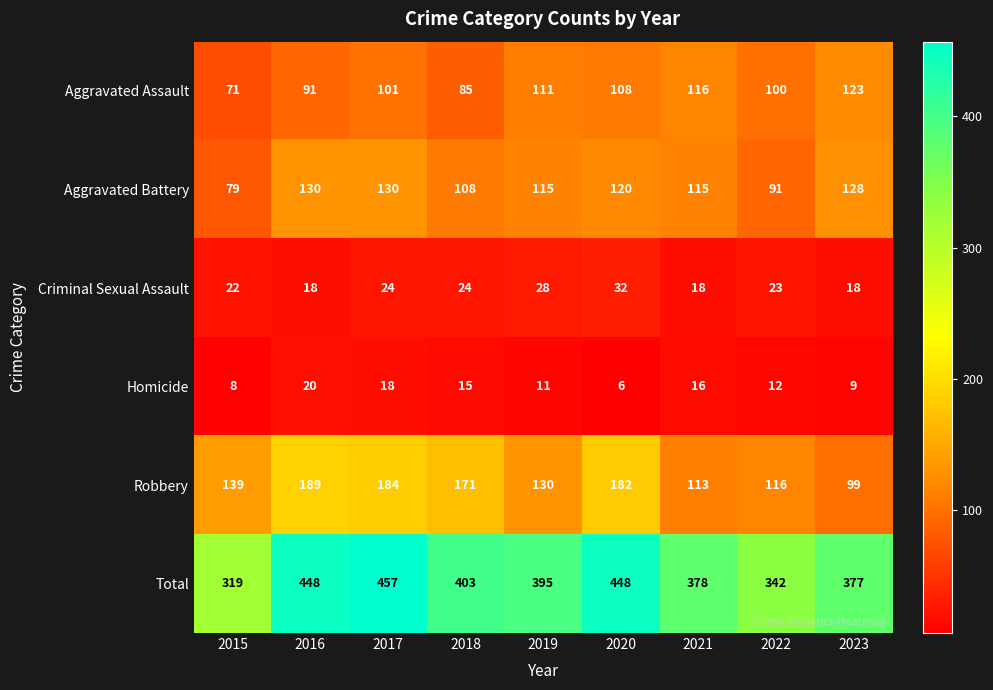

What is the difference between the highest and lowest values at 2020?

442